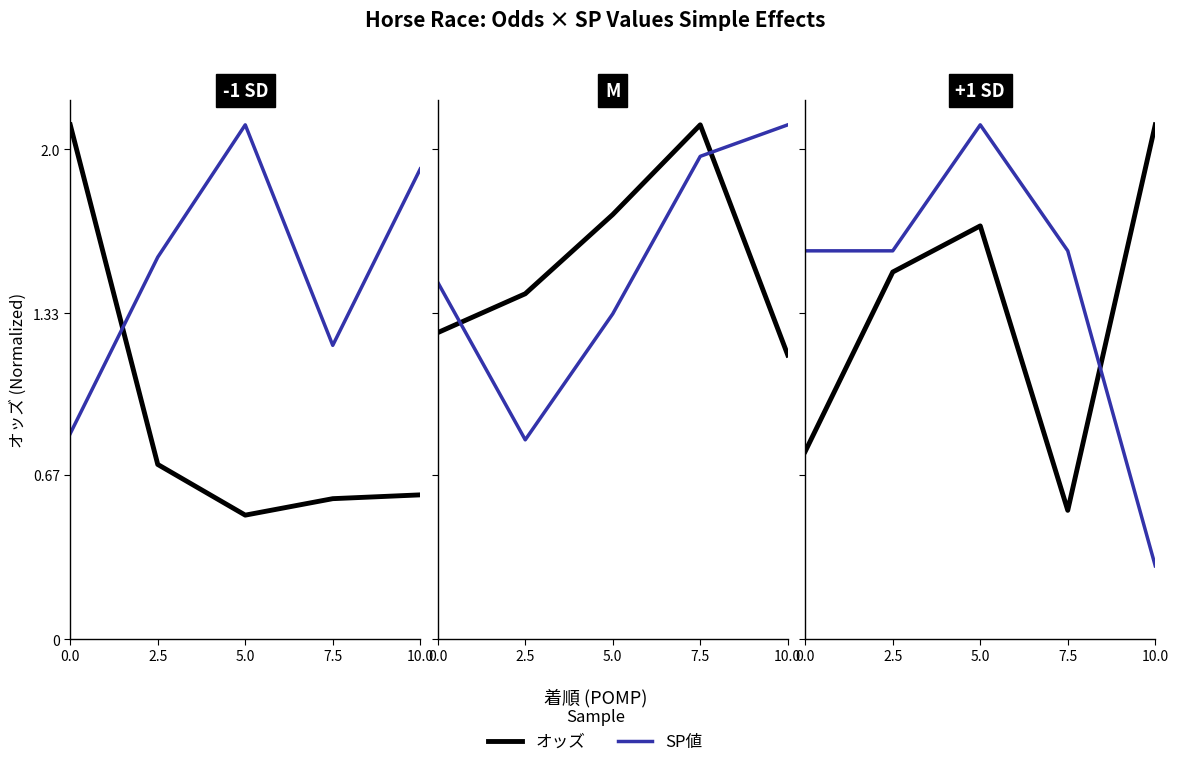

How many data points does each series have?

5